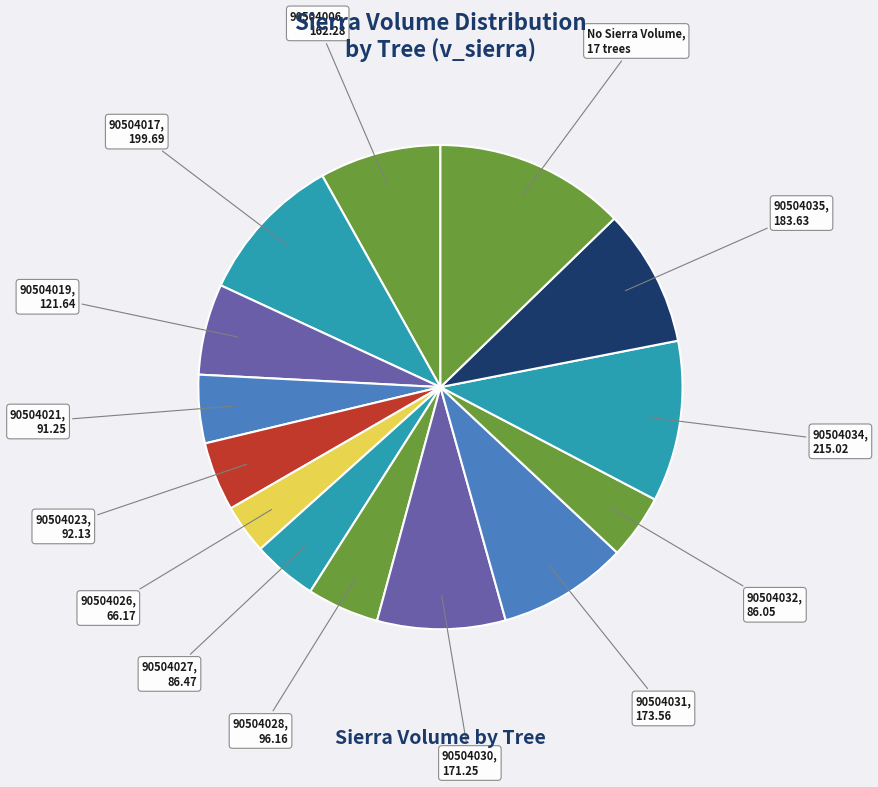

How many slices are in this pie chart?

14